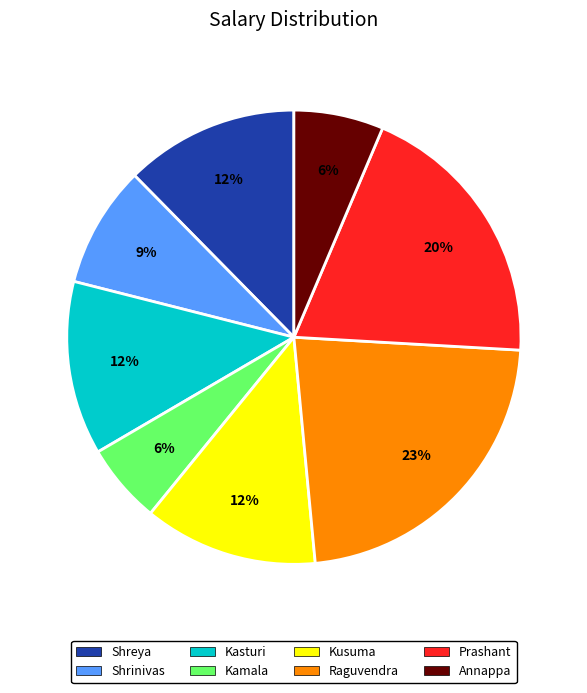

Which has a higher value, Raguvendra or Kusuma?

Raguvendra